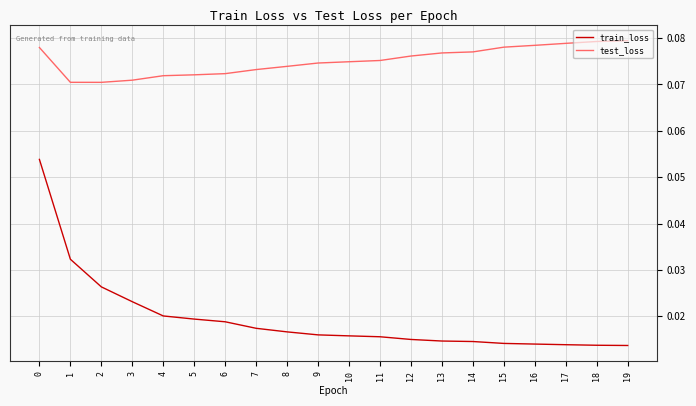

What are all the series names shown in the legend?

train_loss, test_loss